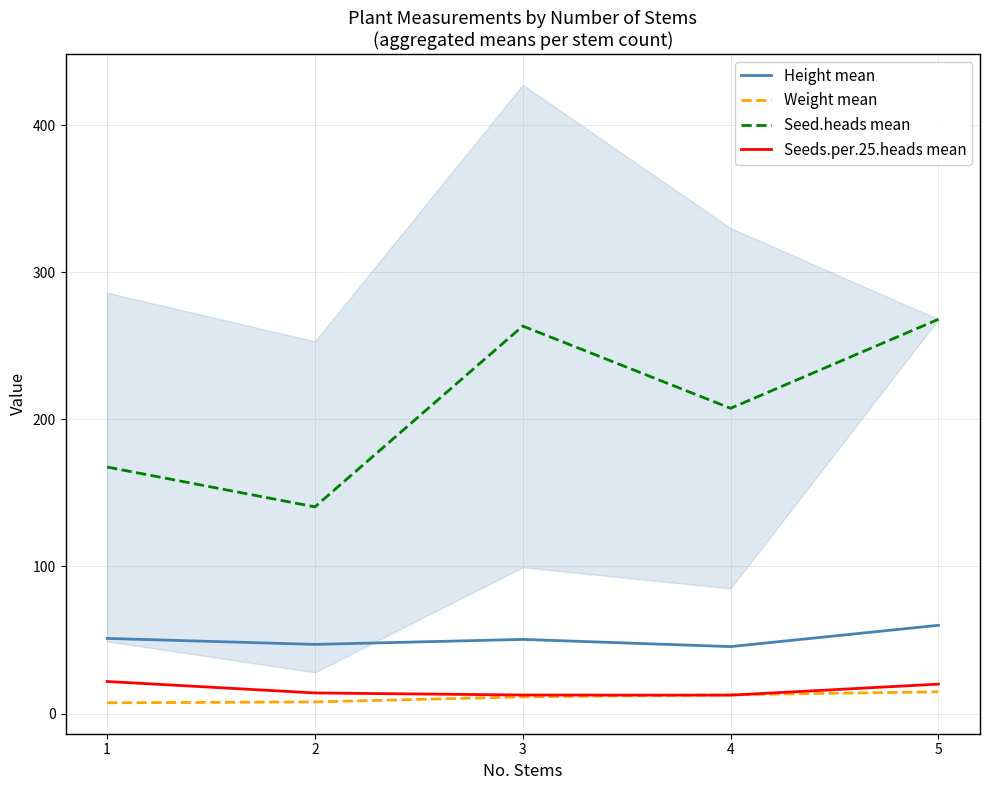

What is the total value across all series at 2?

209.4